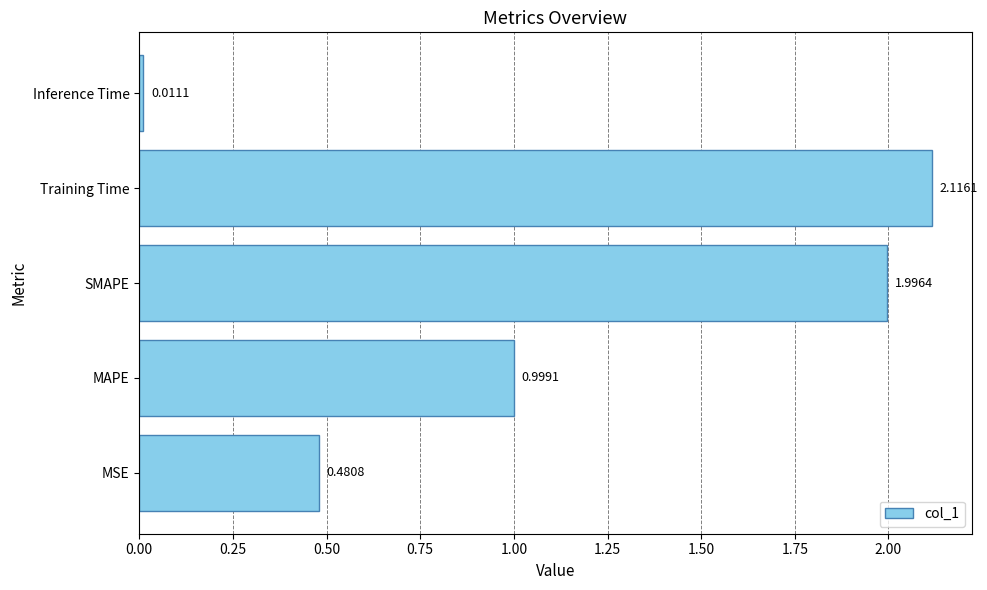

Which category has the highest value across all series?

Training Time